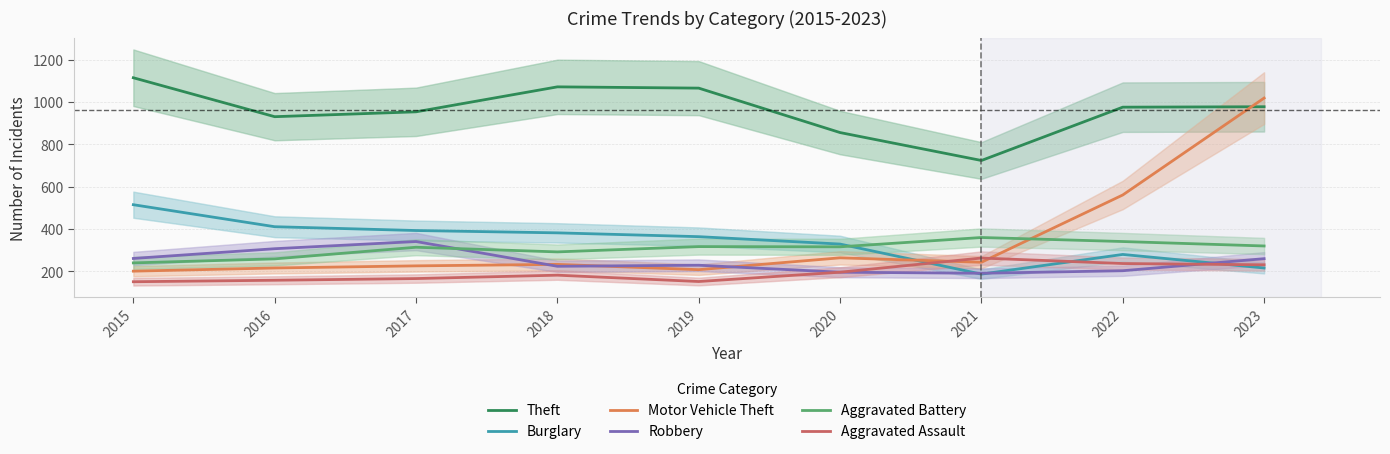

True or false: Robbery has a value of 340 at 2017.

True